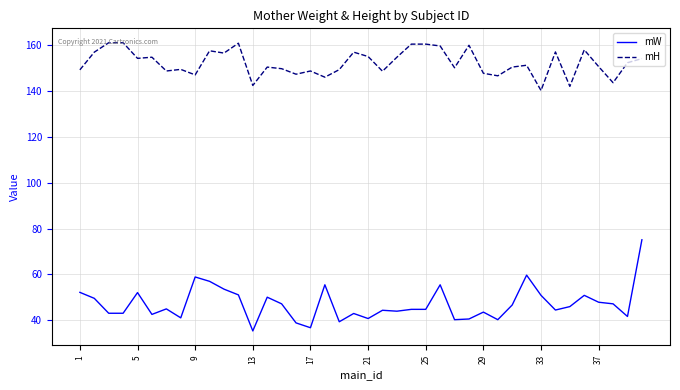

List the series in order of their overall mean, lowest first.

mW, mH